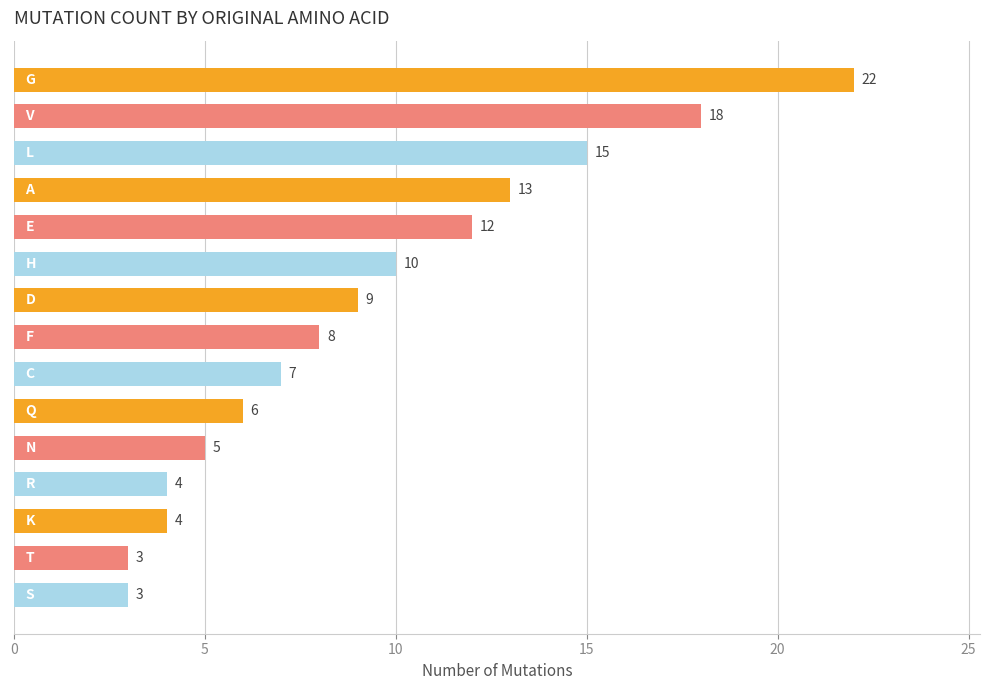

What is the value of the 6th bar from the top?

10